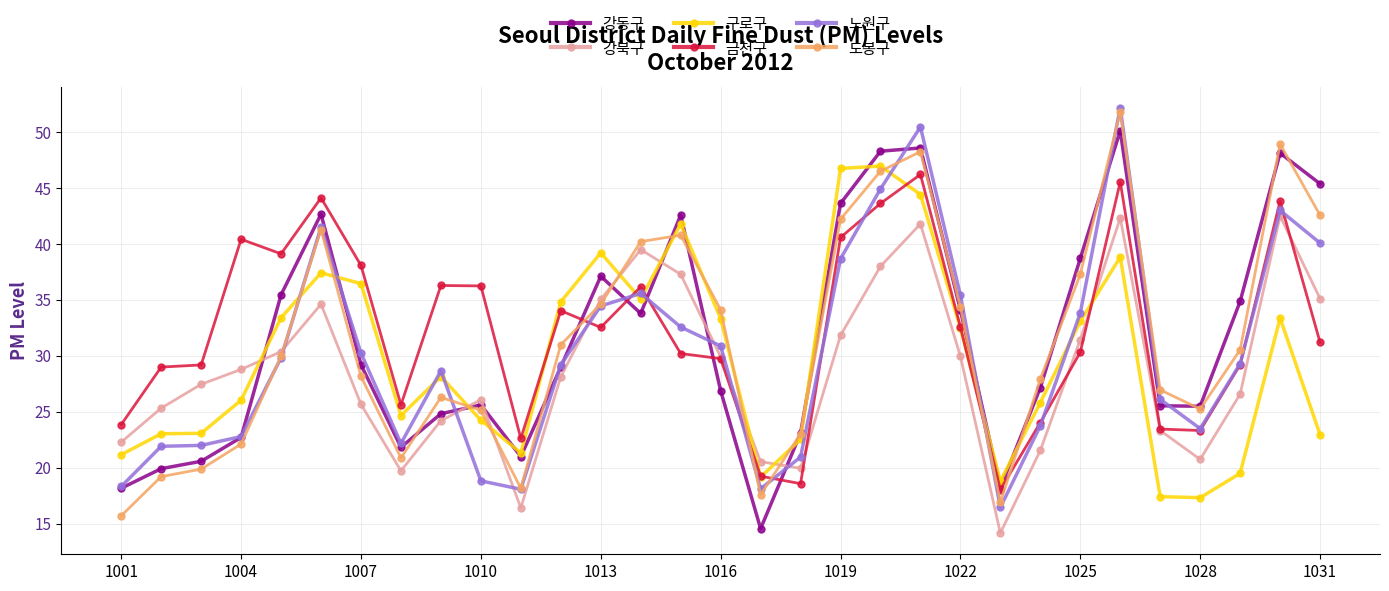

What are all the series names shown in the legend?

강동구, 강북구, 구로구, 금천구, 노원구, 도봉구